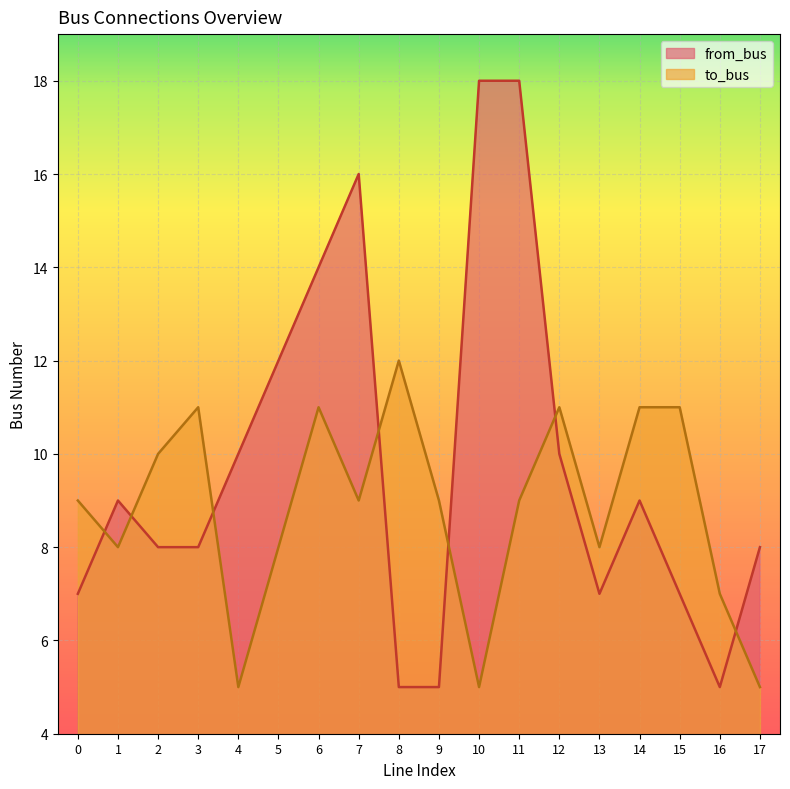

Rank the categories by to_bus value from lowest to highest.

4, 10, 17, 16, 1, 5, 13, 0, 7, 9, 11, 2, 3, 6, 12, 14, 15, 8